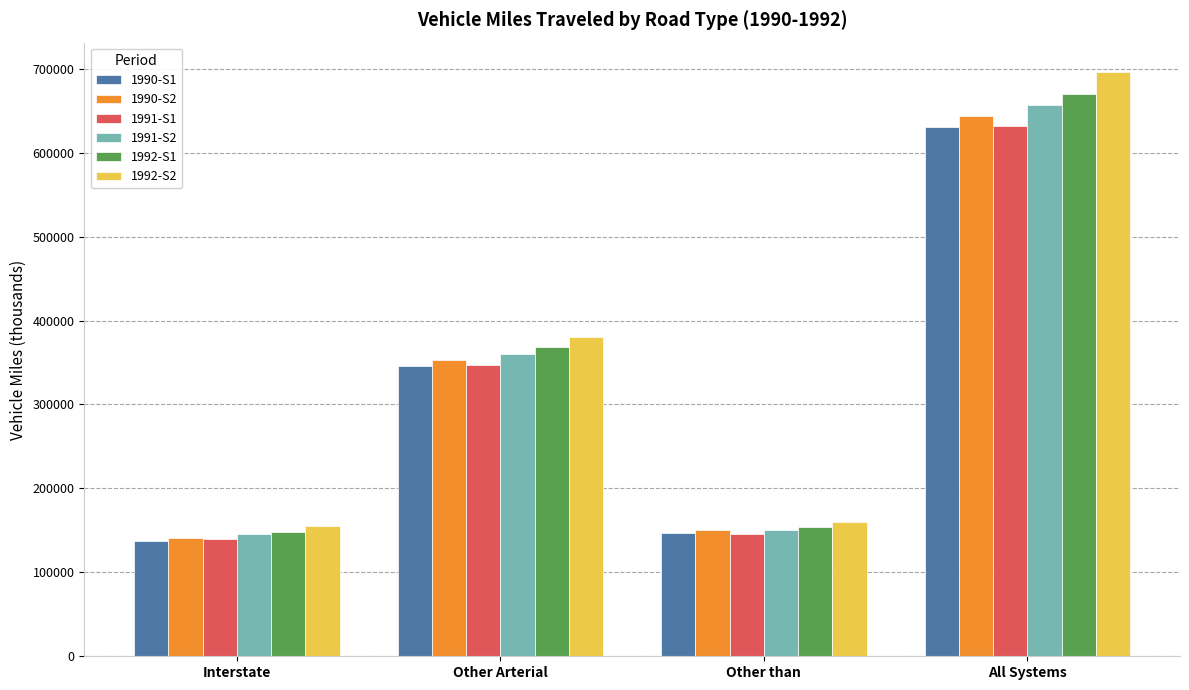

What is the difference between the highest and lowest values at All Systems?

65648.2